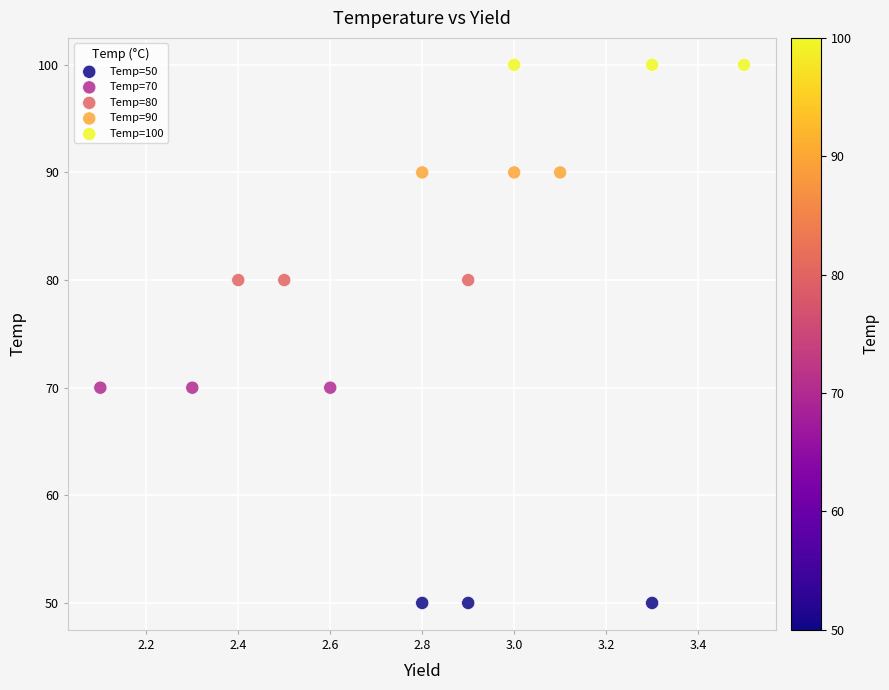

Which series reaches the minimum Y coordinate?

Temp=50